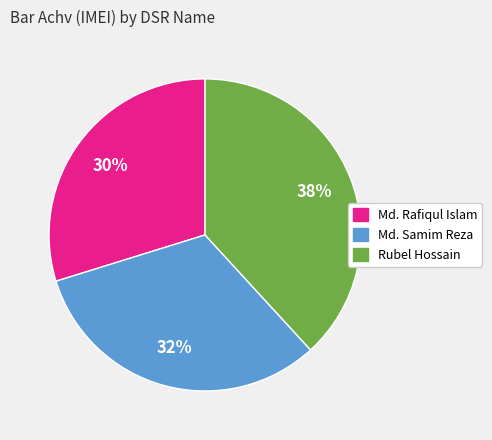

Is there a majority slice in this chart?

No